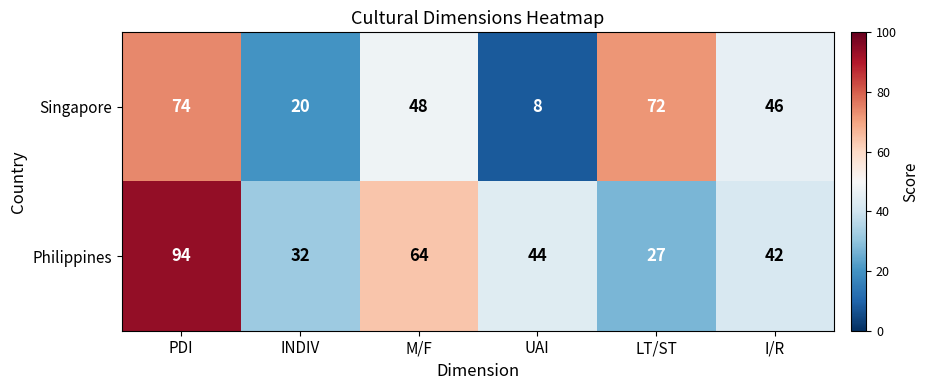

Reading right to left, transcribe all the data shown in this chart.

Singapore: I/R=46	LT/ST=72	UAI=8	M/F=48	INDIV=20	PDI=74
Philippines: I/R=42	LT/ST=27	UAI=44	M/F=64	INDIV=32	PDI=94